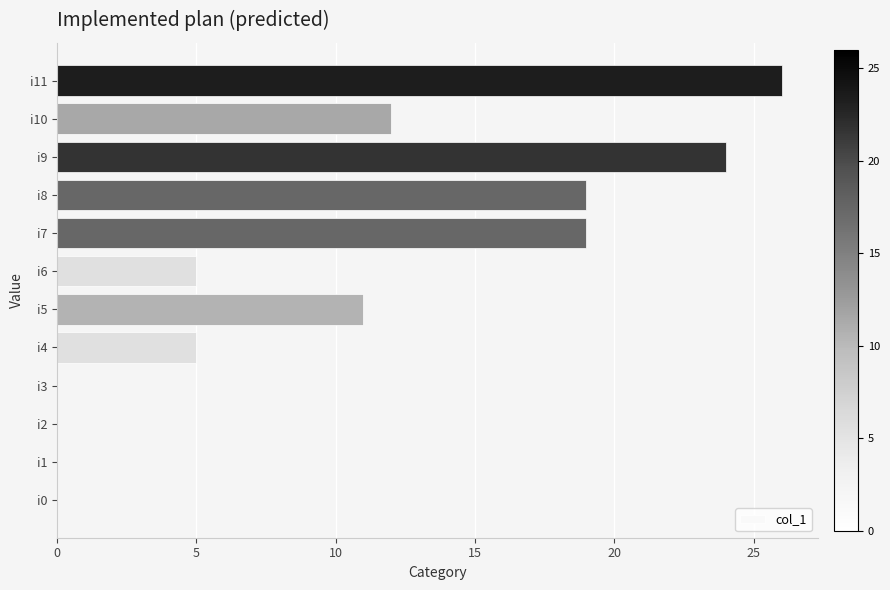

True or false: the data shows 0 at i0.

True